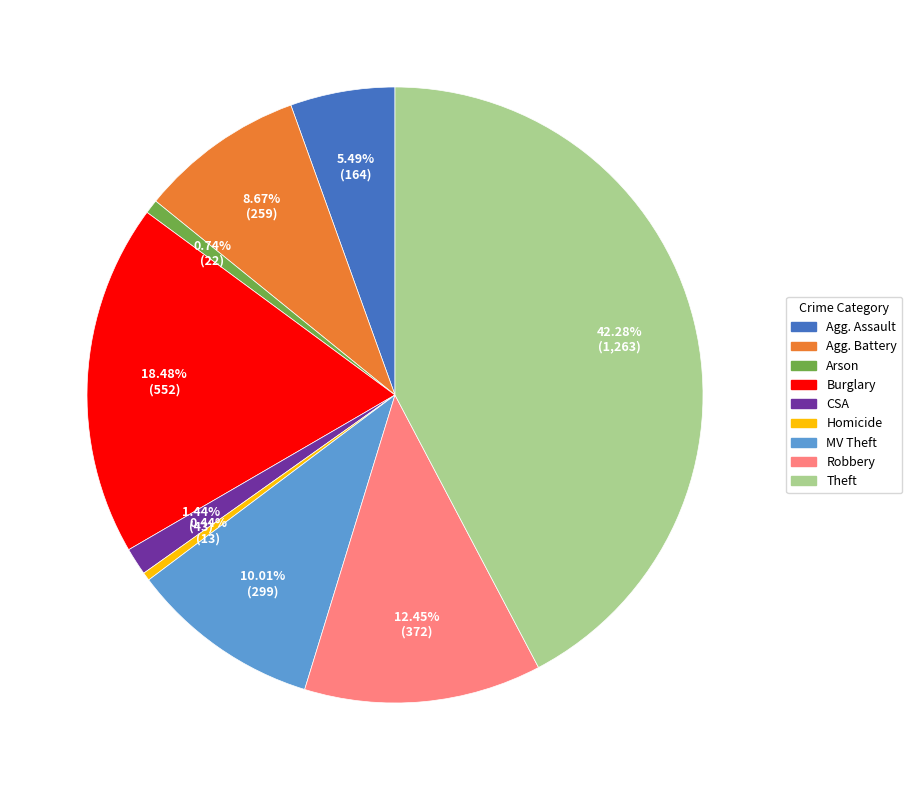

Is there any slice that represents more than half of the pie?

No